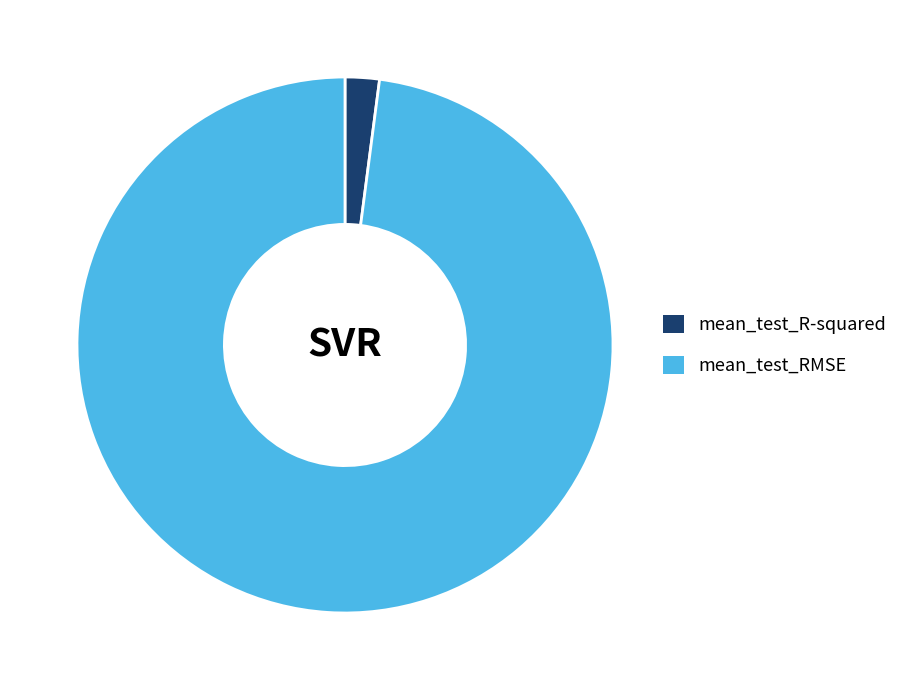

Rank the categories by value from lowest to highest.

mean_test_R-squared, mean_test_RMSE